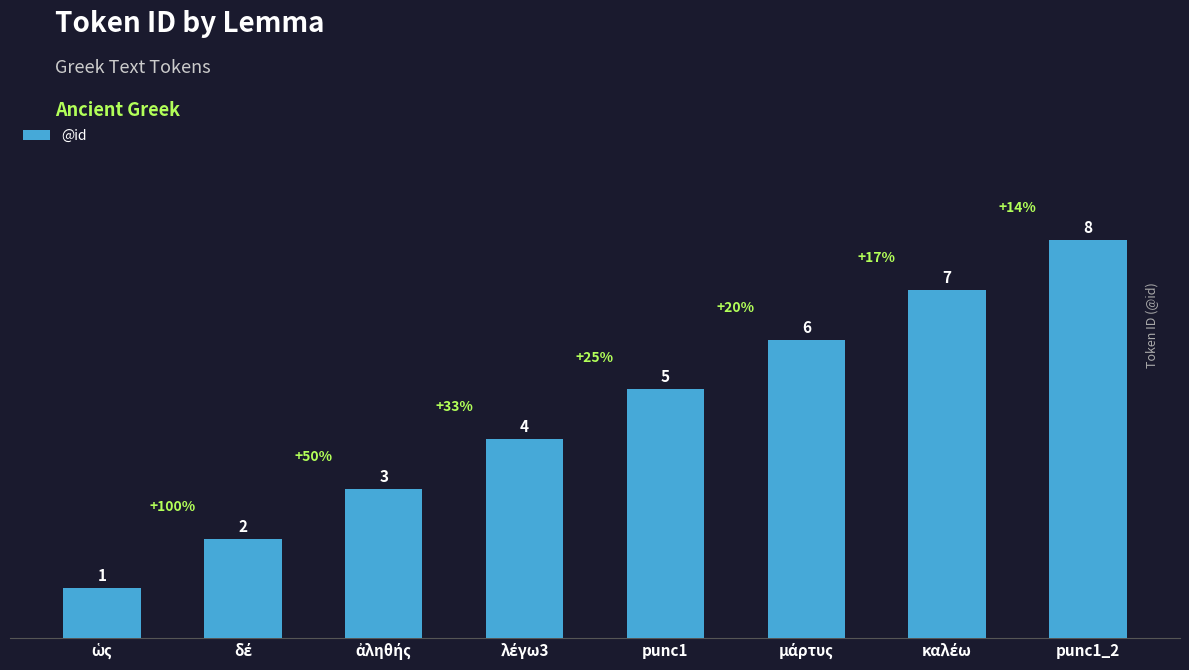

What is the difference between the second highest and minimum values?

6